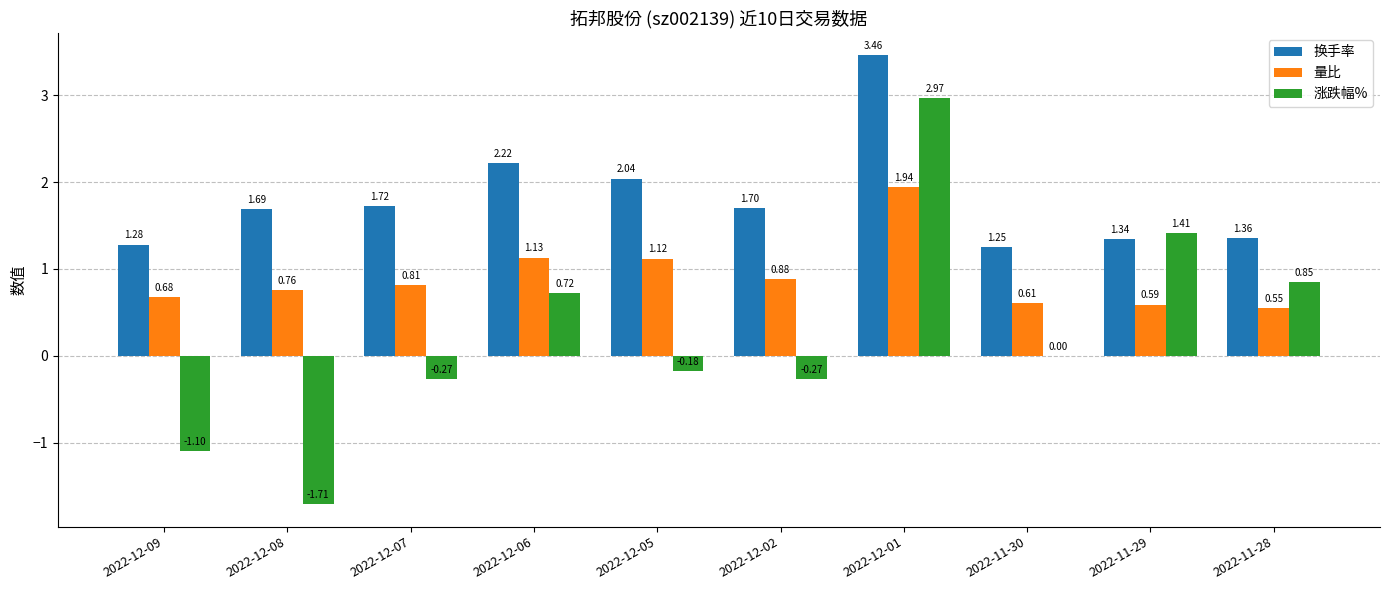

Which series has the largest total across all categories?

换手率